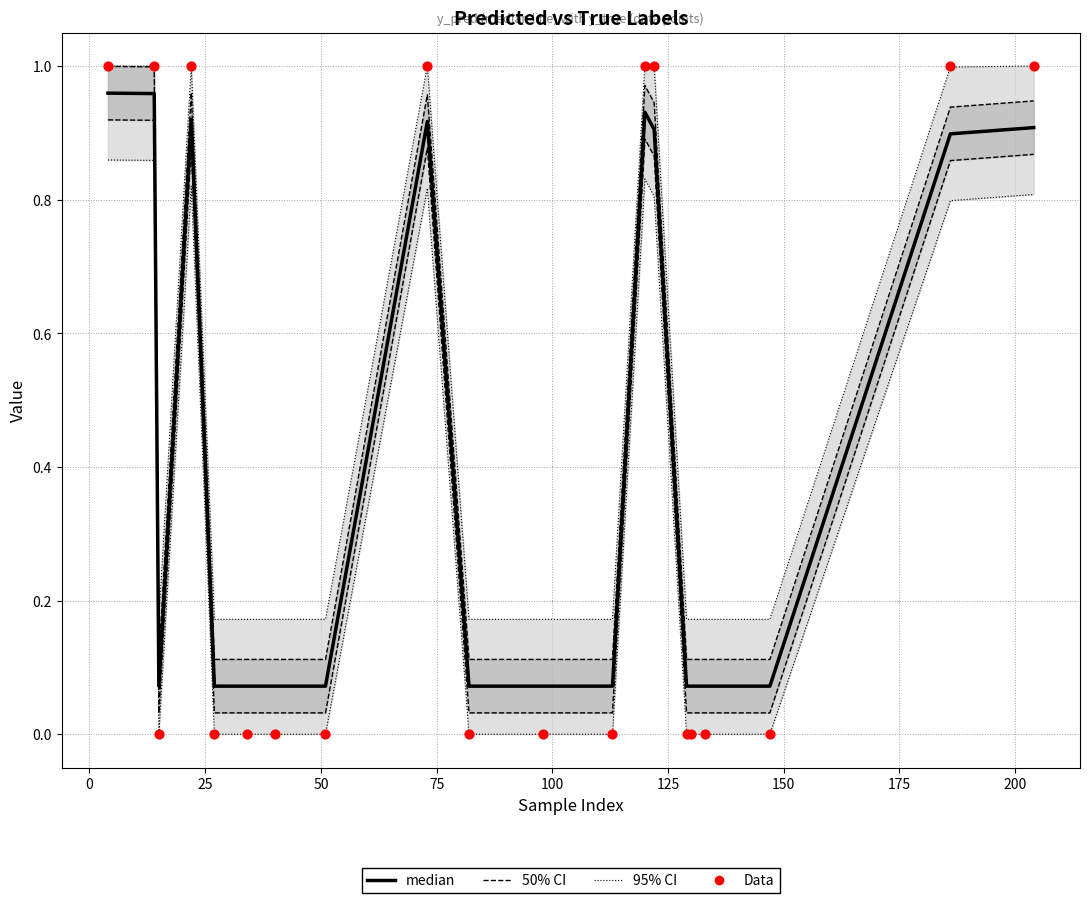

What are all the series names shown in the legend?

50% CI, 95% CI, median, Data